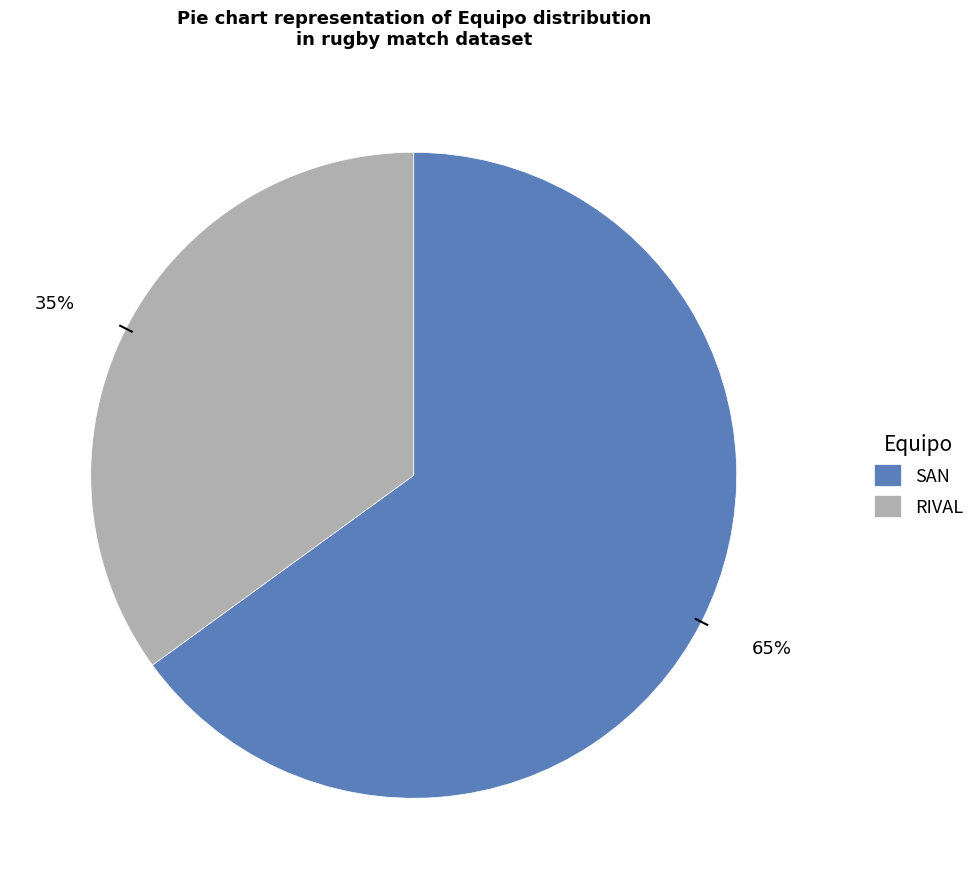

Which slice is the smallest?

RIVAL